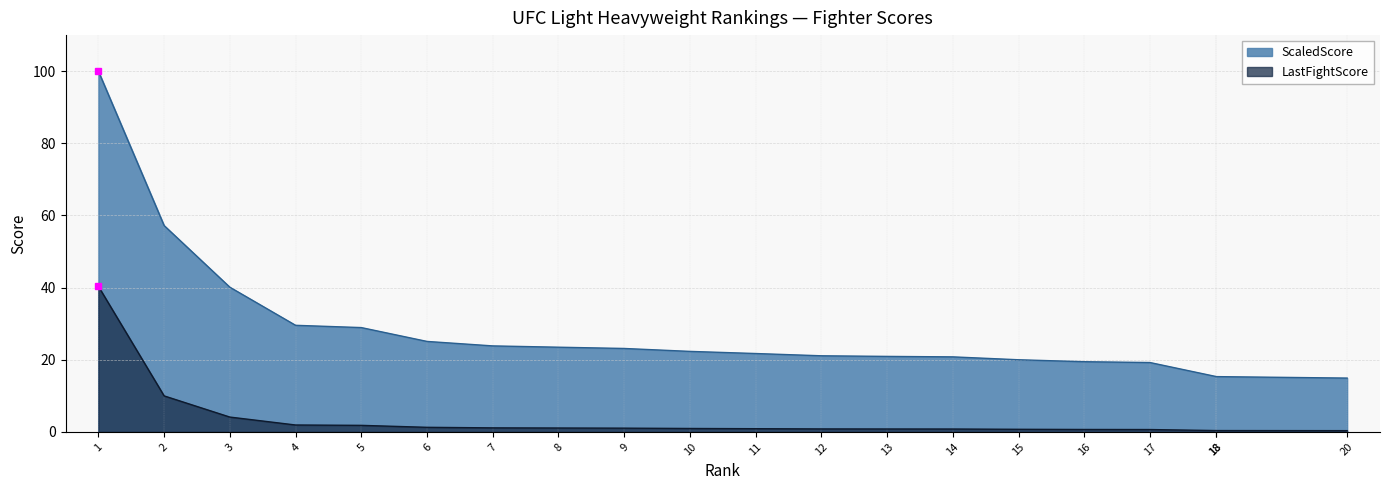

Read the LastFightScore value at 9.

1.0